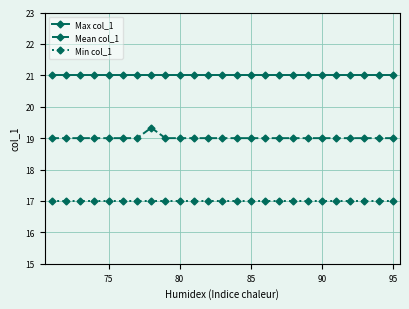

Which series has the widest spread of values?

Mean col_1